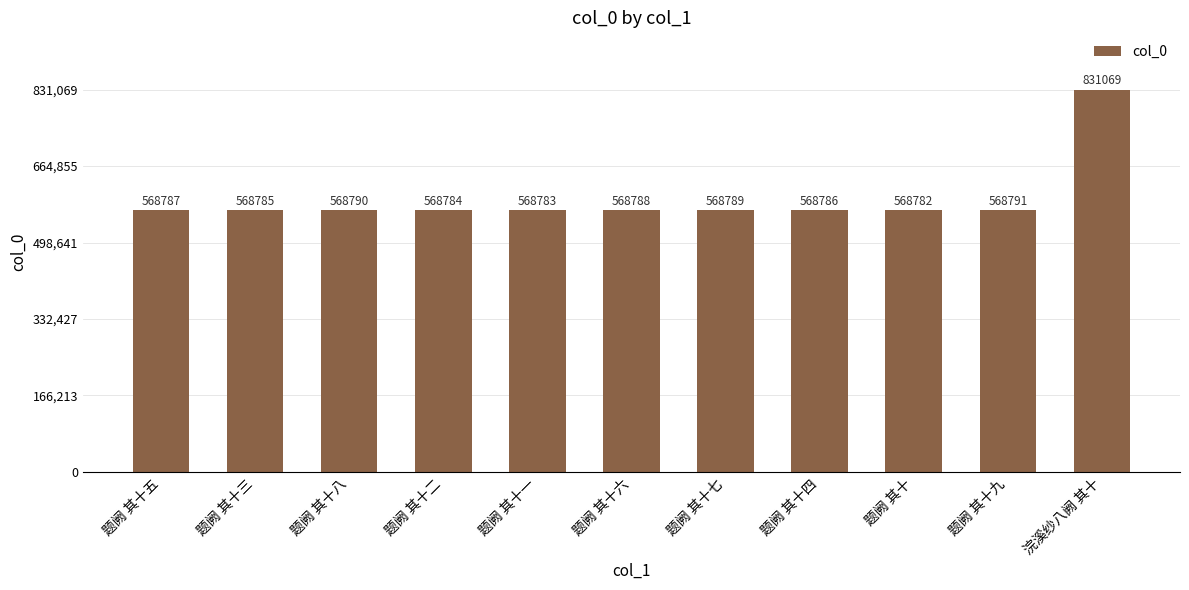

Is it true that the value at 题阙 其十三 is 568785?

True